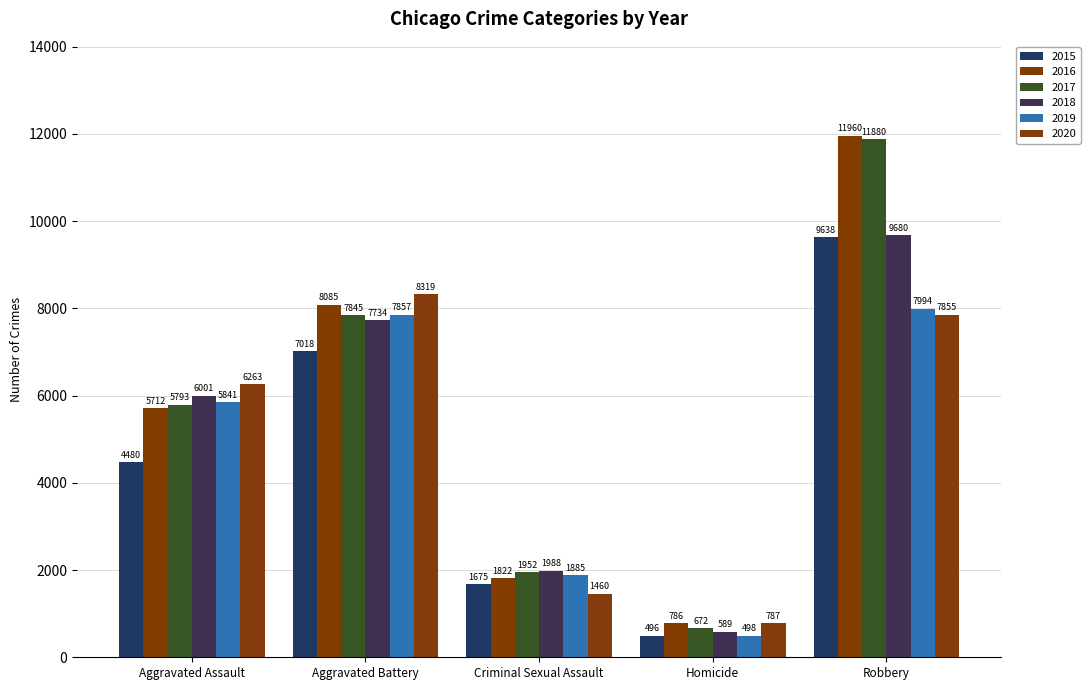

At how many categories does at least one series exceed 11637?

1